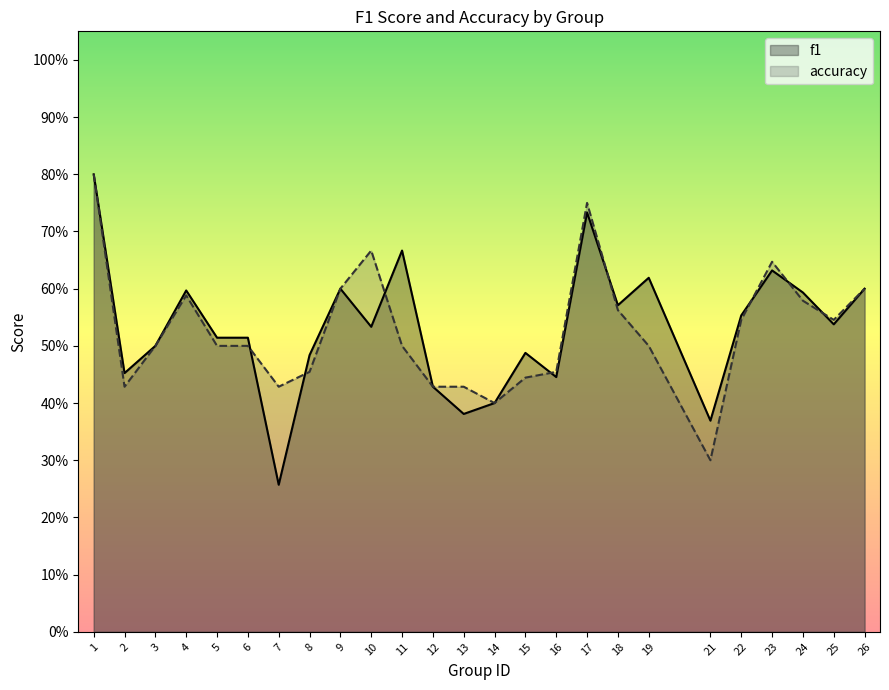

List the labels in order of f1 value, smallest first.

7, 21, 13, 14, 12, 16, 2, 8, 15, 3, 5, 6, 10, 25, 22, 18, 24, 4, 9, 26, 19, 23, 11, 17, 1